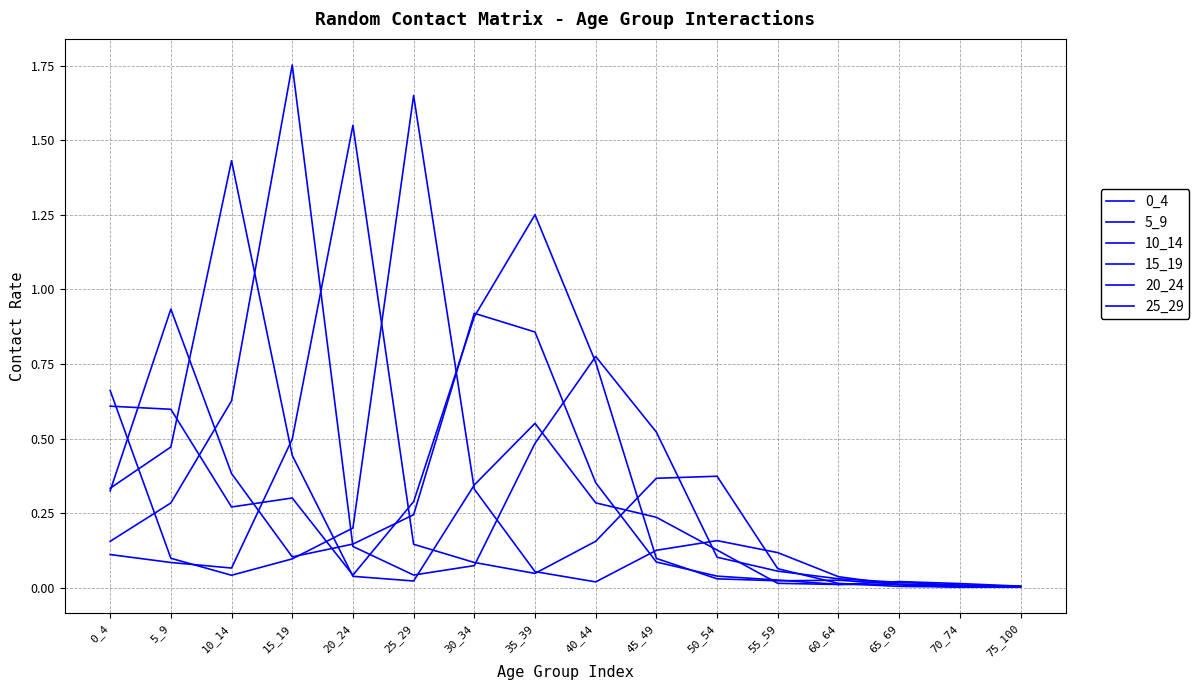

How many distinct data groups are displayed?

6